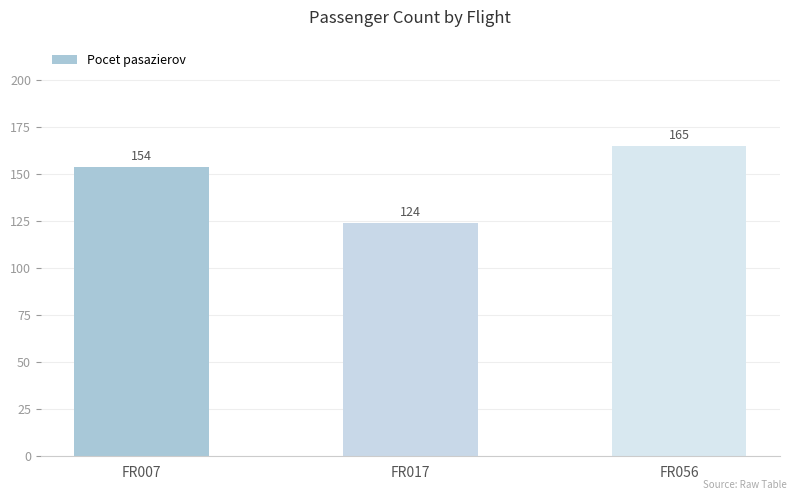

Rank the categories by value from lowest to highest.

FR017, FR007, FR056